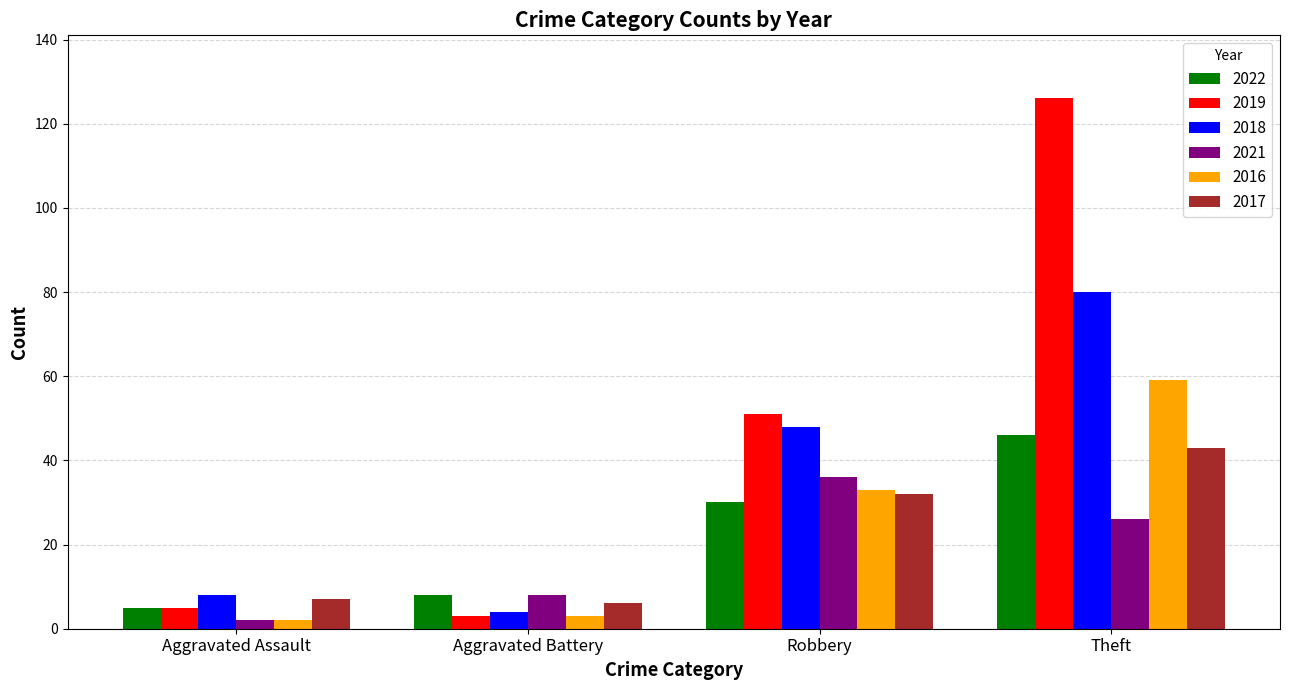

Rank the series by their maximum value, from lowest to highest.

2021, 2017, 2022, 2016, 2018, 2019